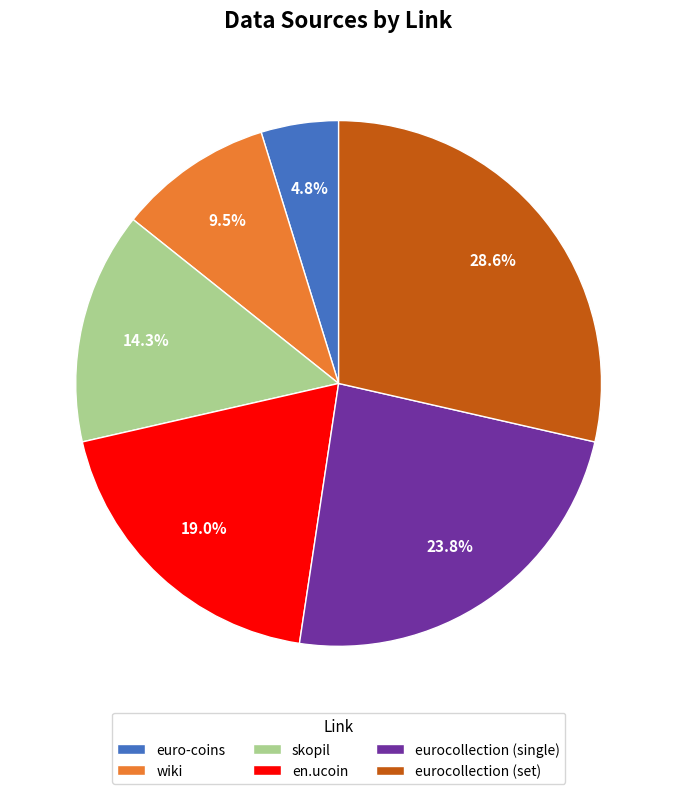

Which category has the biggest portion of the pie?

eurocollection (set)